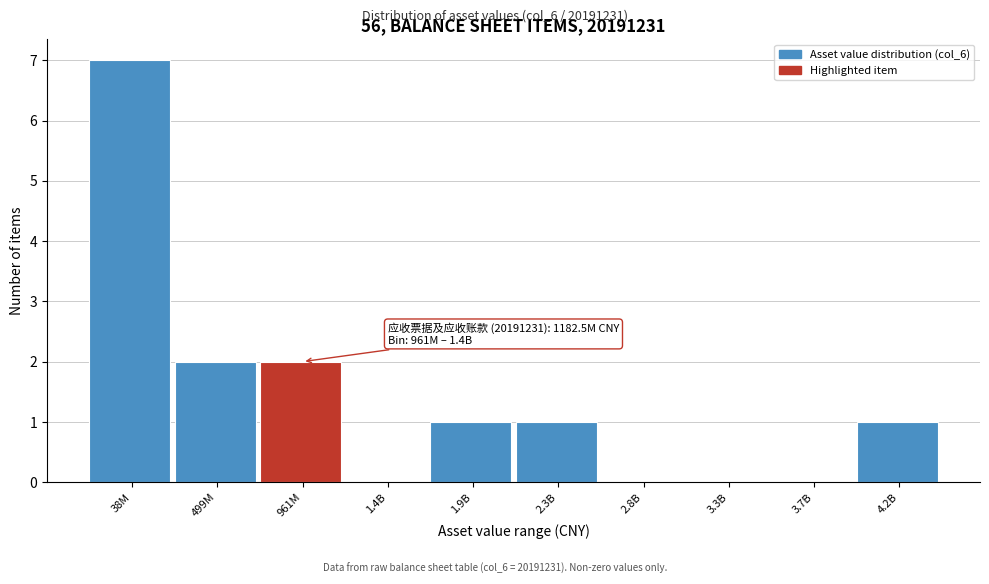

Reading left to right, extract all data points from this chart.

38M=7	499M=2	961M=2	1.4B=0	1.9B=1	2.3B=1	2.8B=0	3.3B=0	3.7B=0	4.2B=1